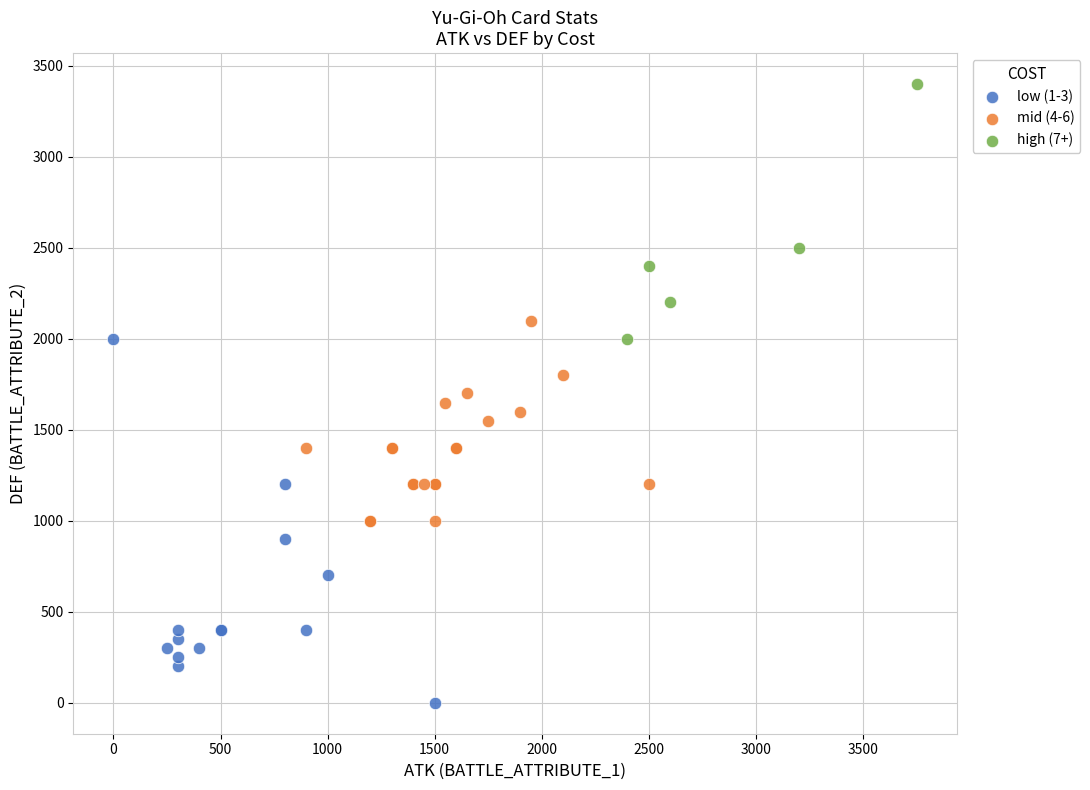

What are all the series names shown in the legend?

low (1-3), mid (4-6), high (7+)